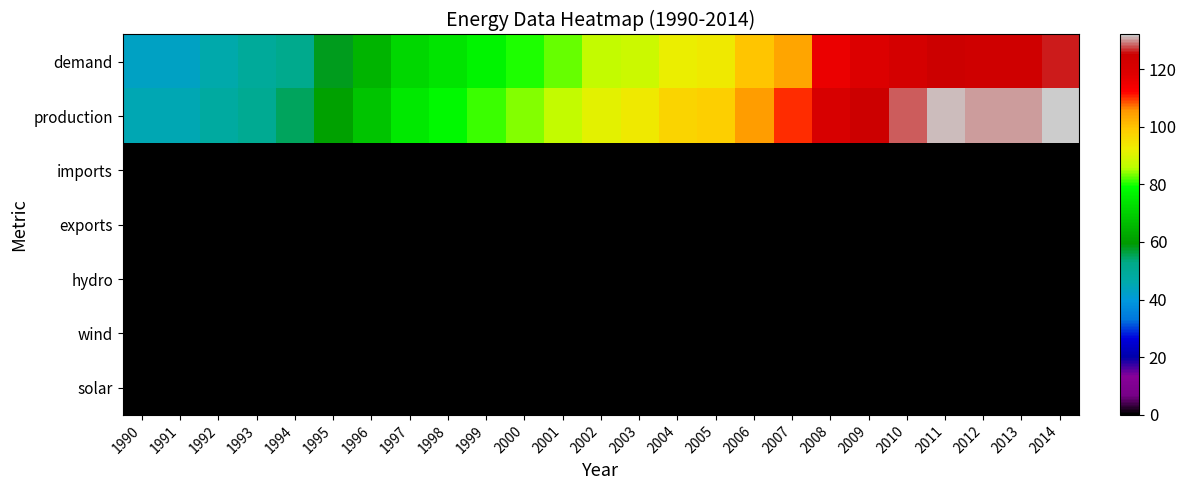

At which category is the sum across all series the highest?

2014